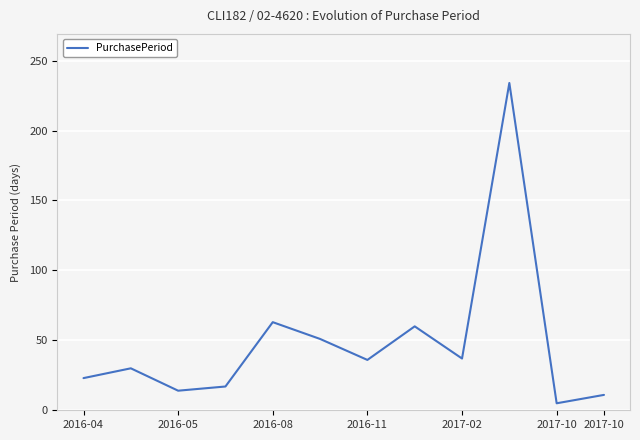

Is this an area chart (filled region under the line)?

No